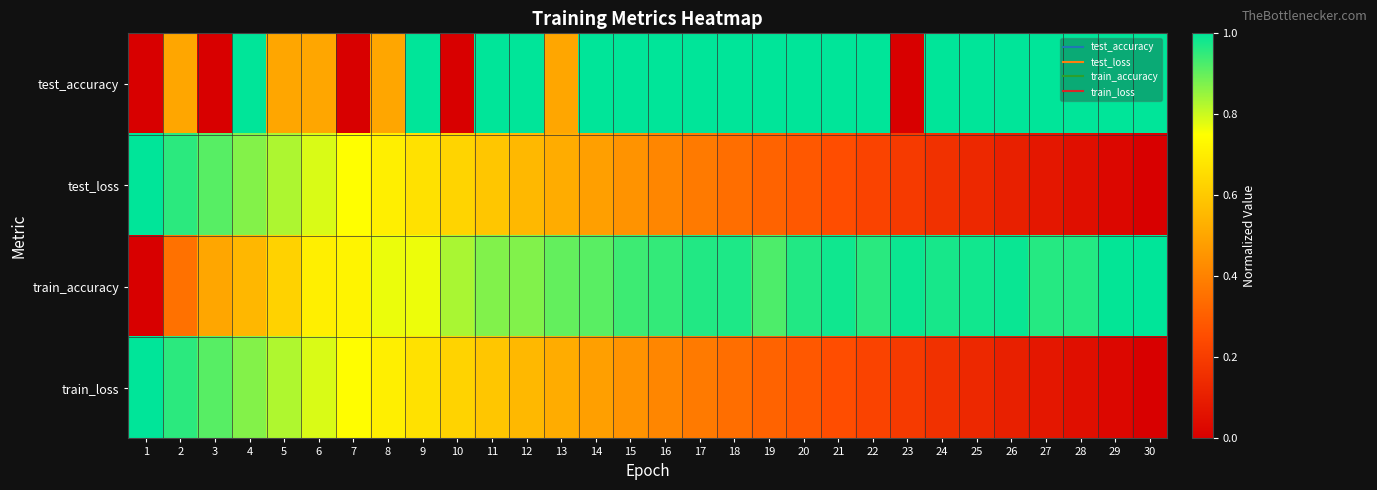

Which label corresponds to the smallest value in the chart?

1